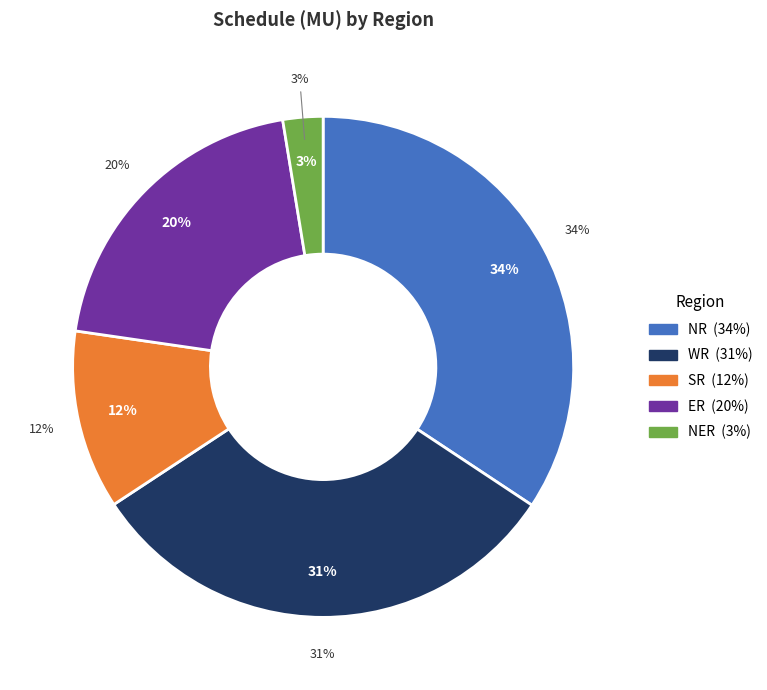

What percentage is the ER slice, to the nearest percent?

20%